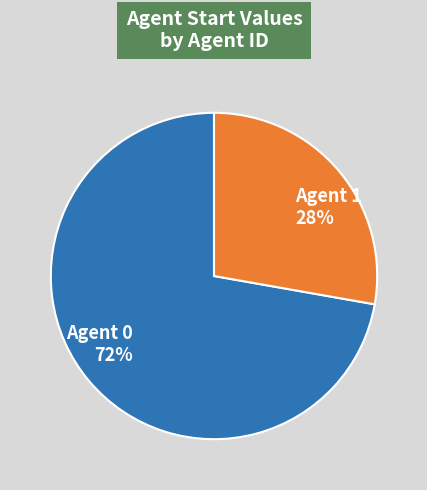

Do Agent 1 and Agent 0 together represent more than half of the pie?

Yes